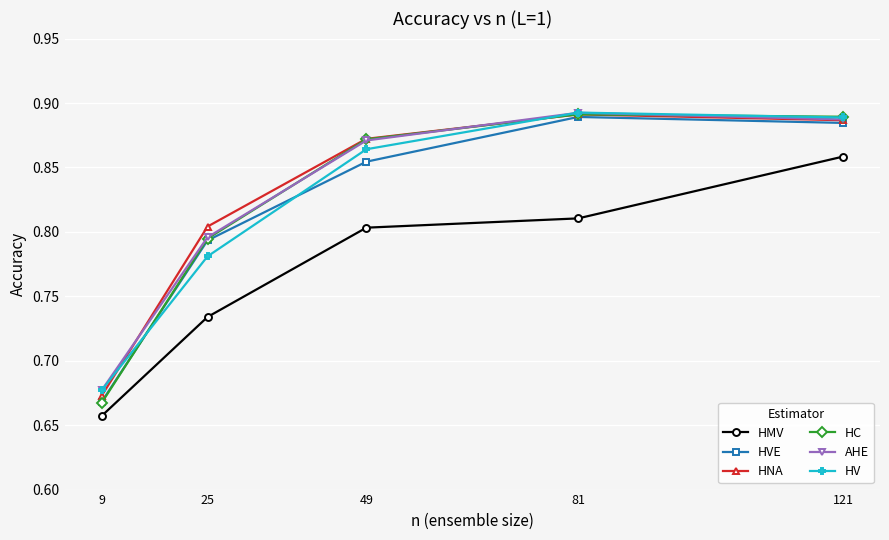

Does the chart have visible grid lines?

Yes